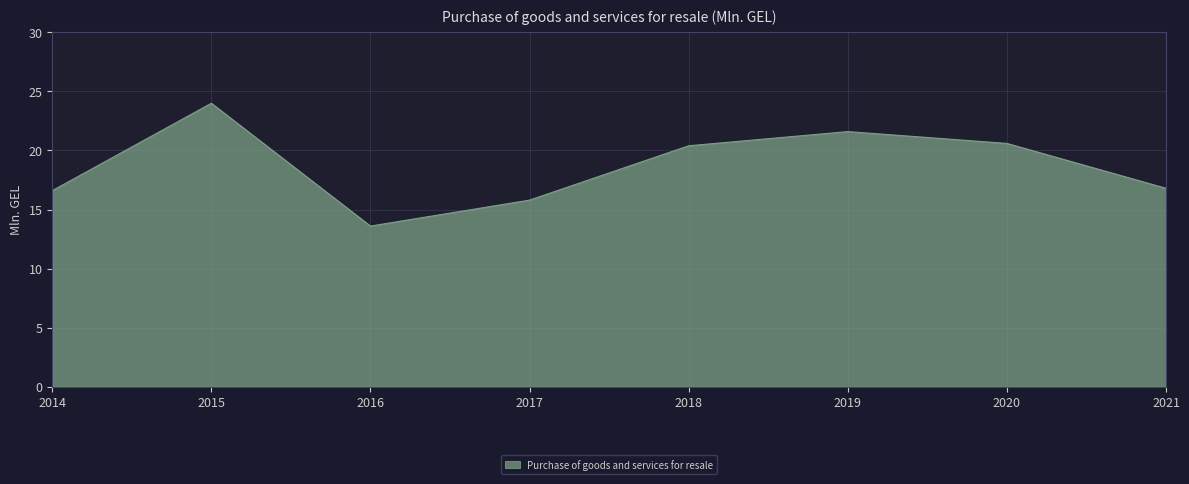

What is the approximate value at 2016?

13.6